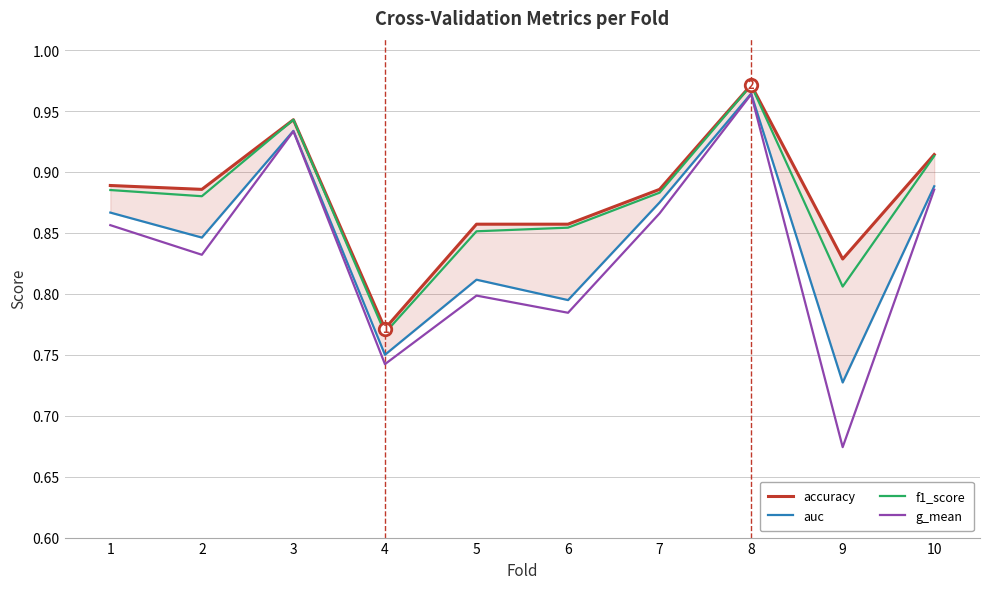

True or false: auc and f1_score intersect in this chart.

False